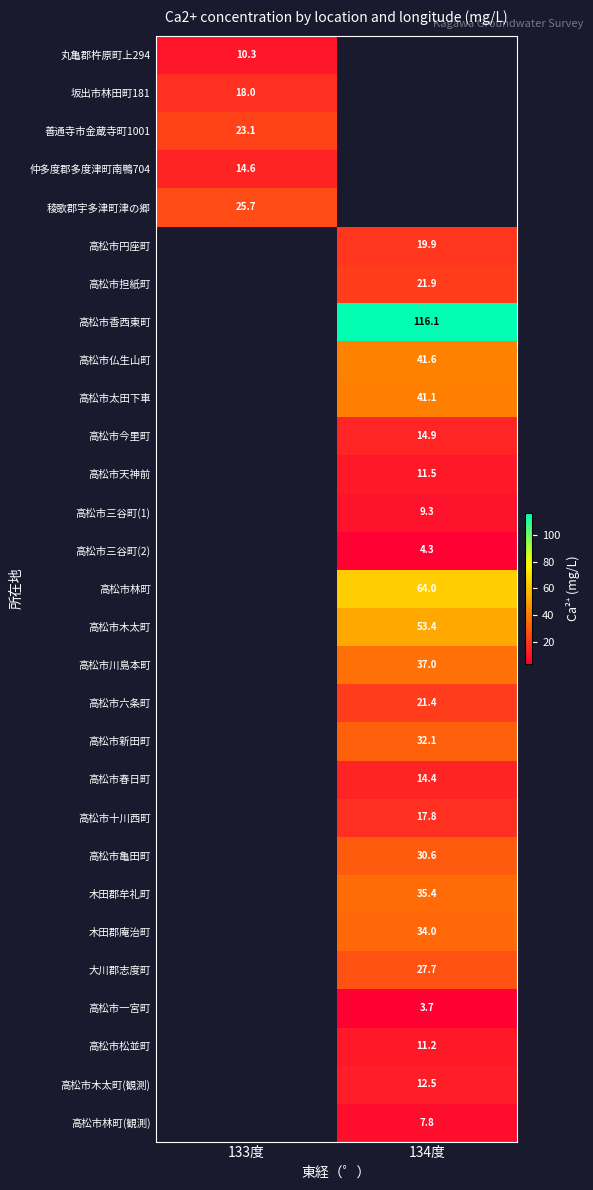

The value of 高松市松並町 at 134度 is 5.0. True or false?

False